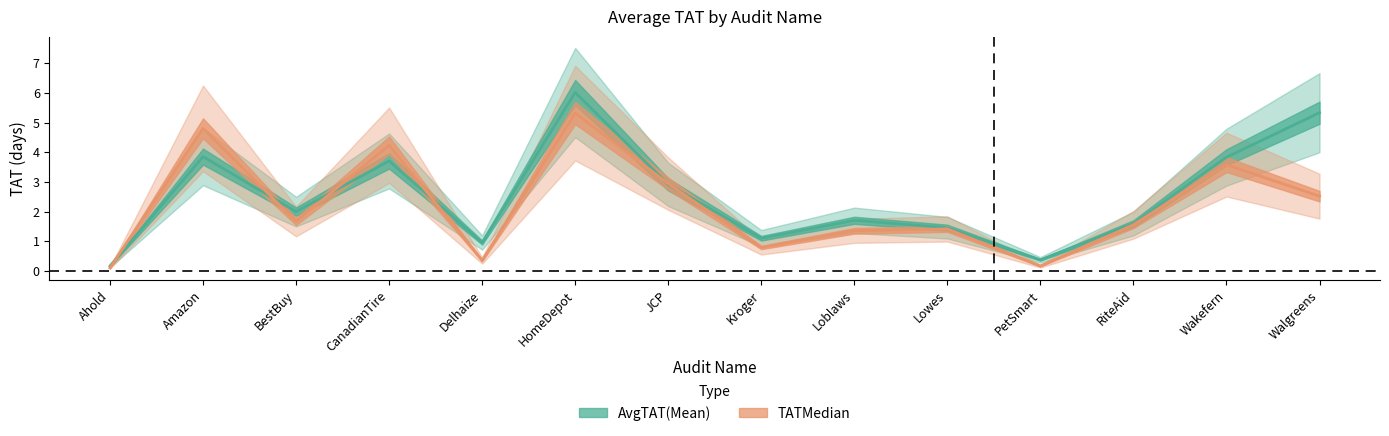

What is the sum of all TATMedian values?

30.8